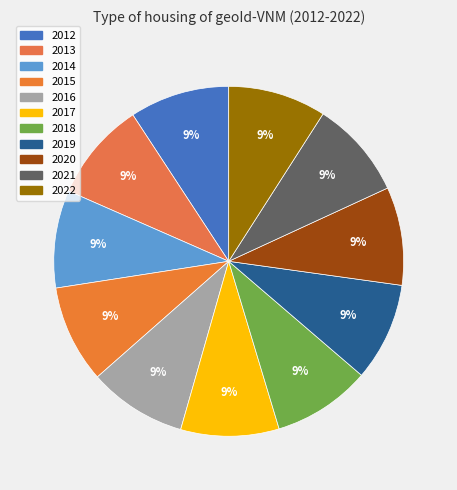

How many segments does this pie chart have?

11